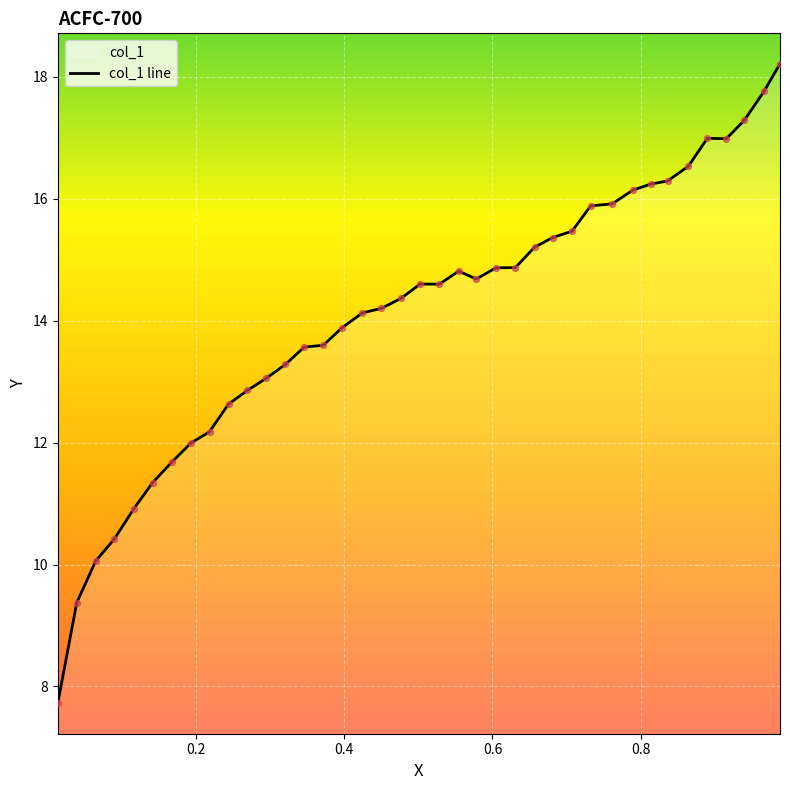

Which has a higher value, 0.2696 or 0.8361?

0.8361